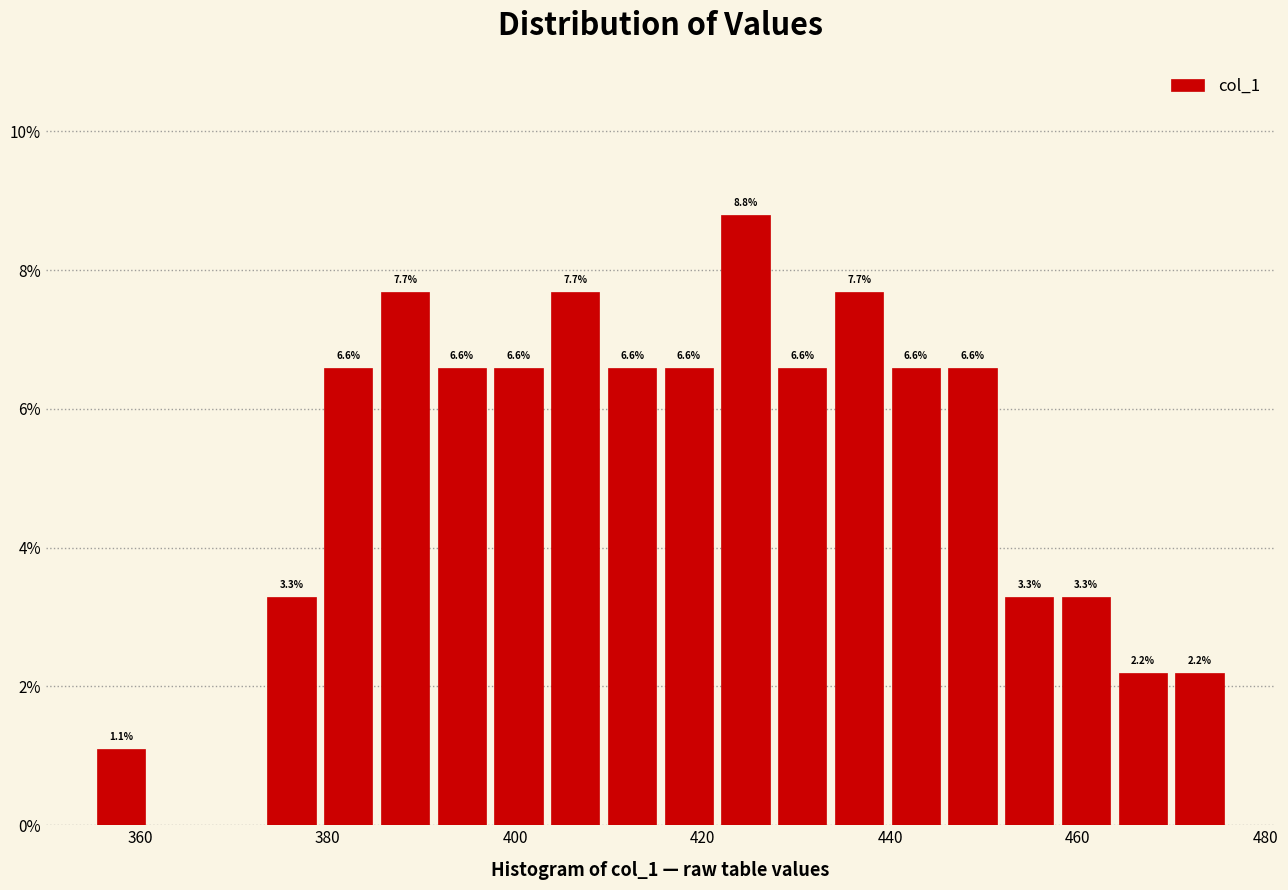

Around what value on the x-axis is the tallest bar? Give the approximate position of its centre, as read against the axis.

424